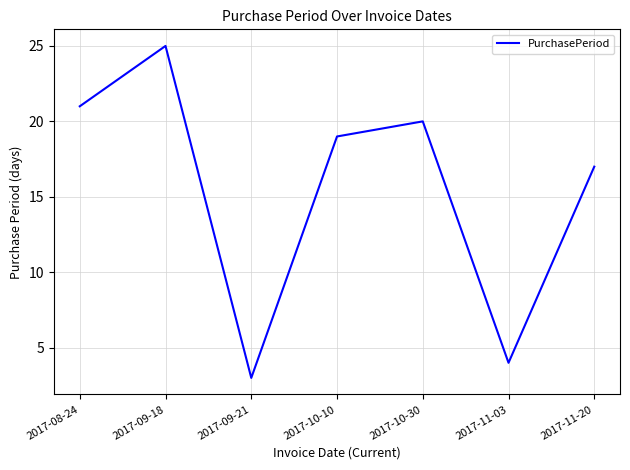

How many interior local peaks (higher than both neighbors) does the data have?

2